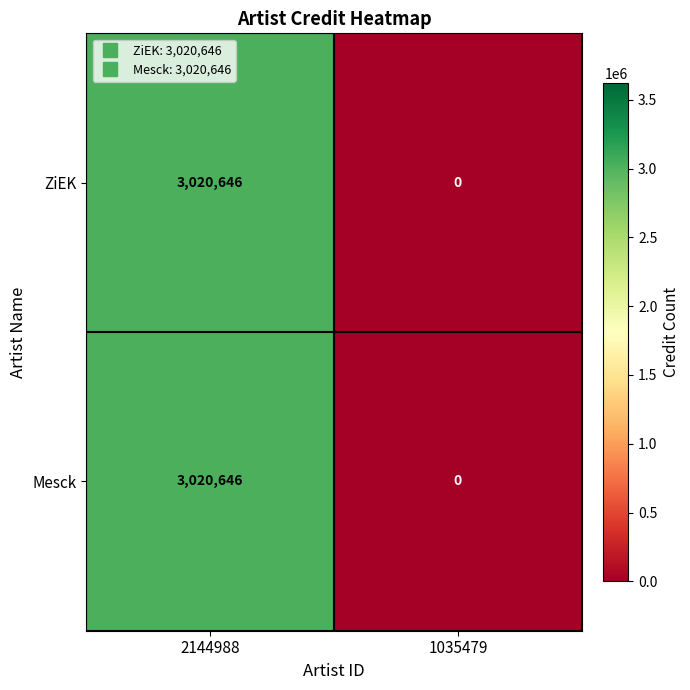

Reading left to right, what are all the values shown in this chart?

ZiEK: 2144988=3020646	1035479=0
Mesck: 2144988=3020646	1035479=0